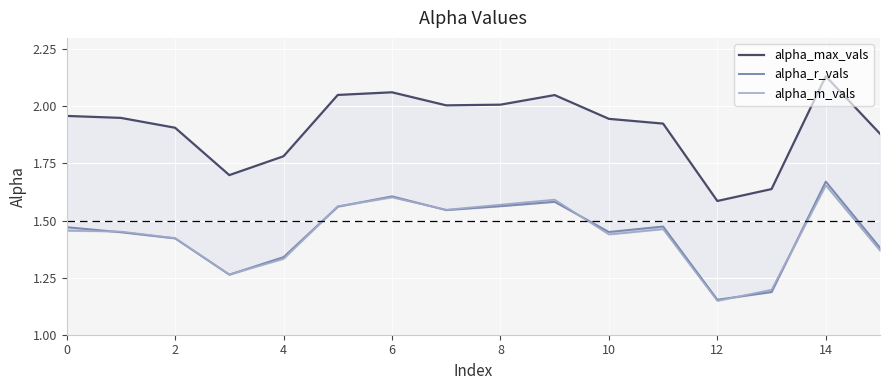

How many interior local peaks does the alpha_max_vals series have?

3